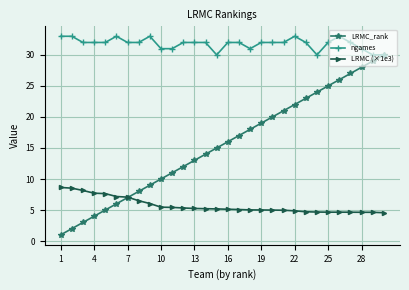

How many lines are shown in the chart?

3